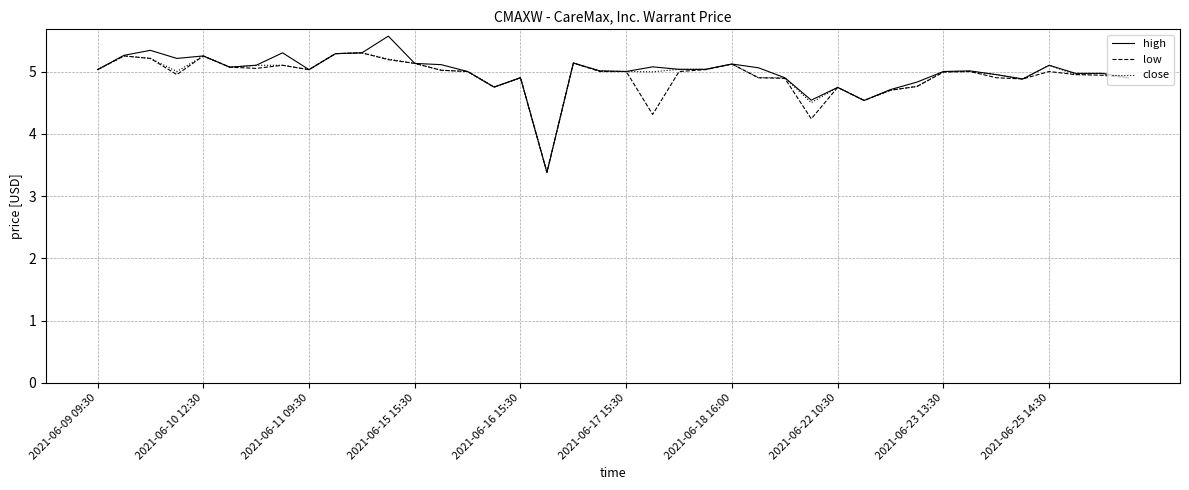

What is the smallest value displayed?

3.4